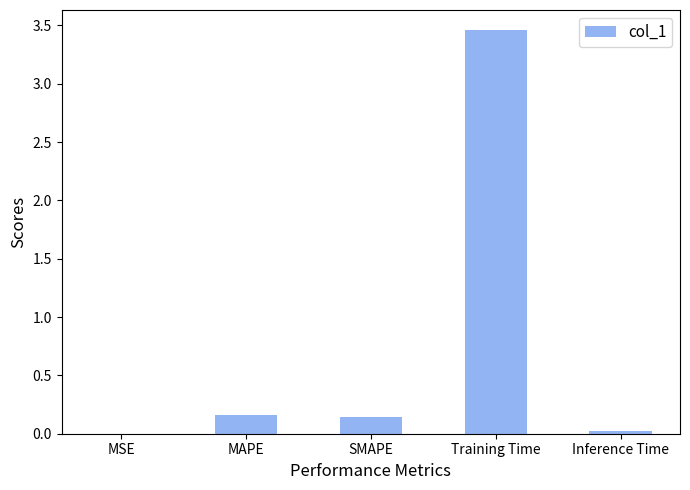

Which category has the highest value across all series?

Training Time